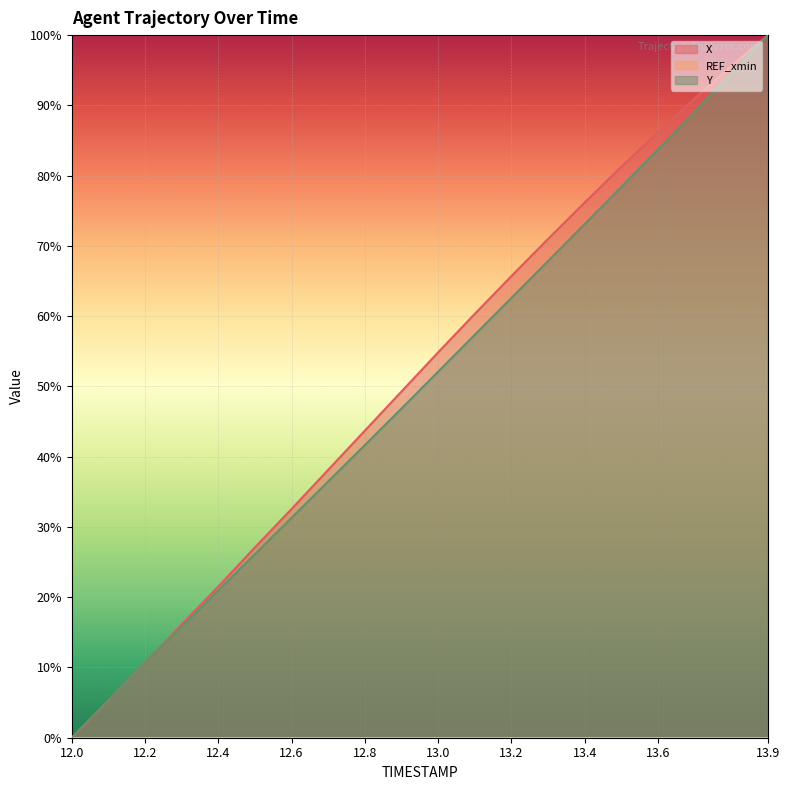

Between 12.4 and 13.7, which series saw the biggest shift?

X